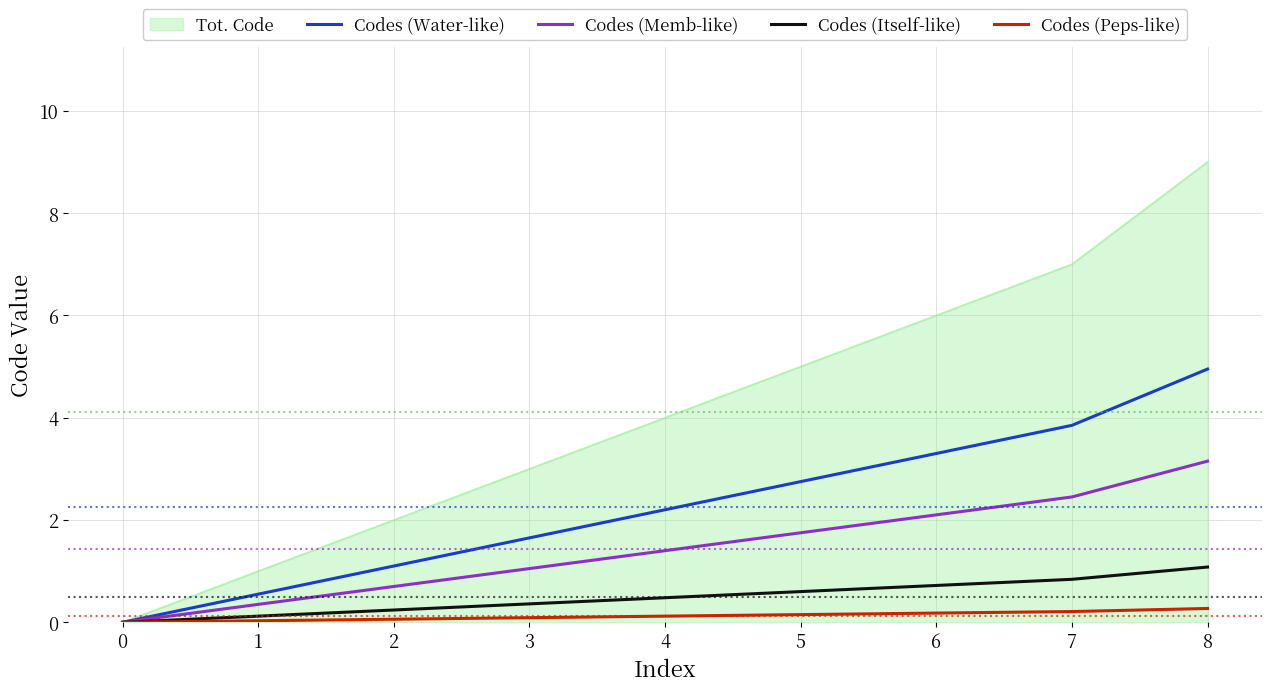

At which category is the sum across all series the highest?

8